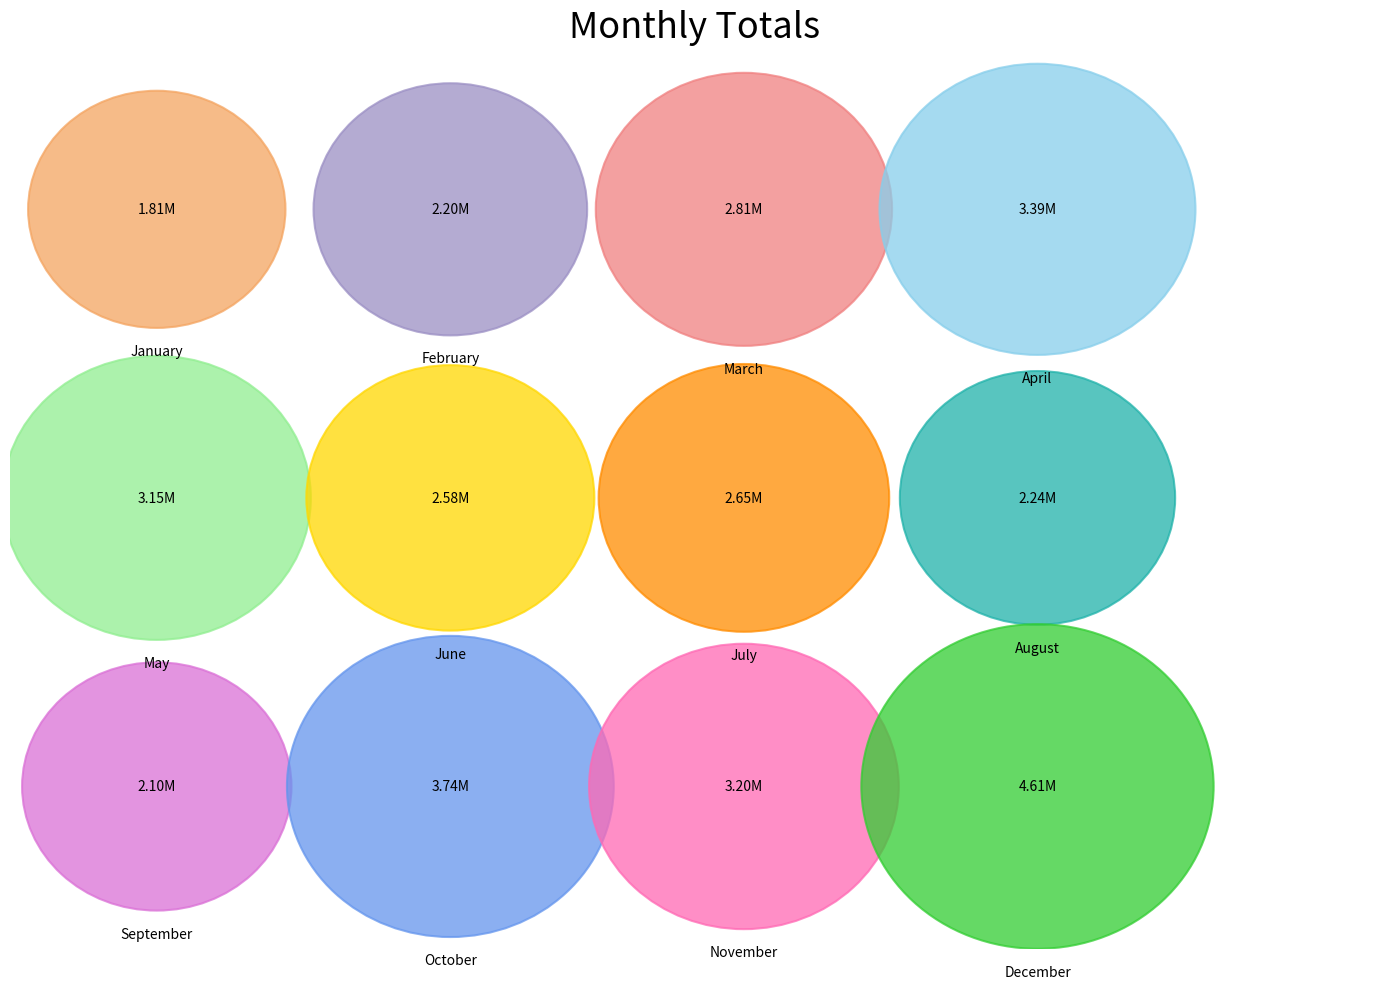

What percentage is the September slice, to the nearest percent?

6%